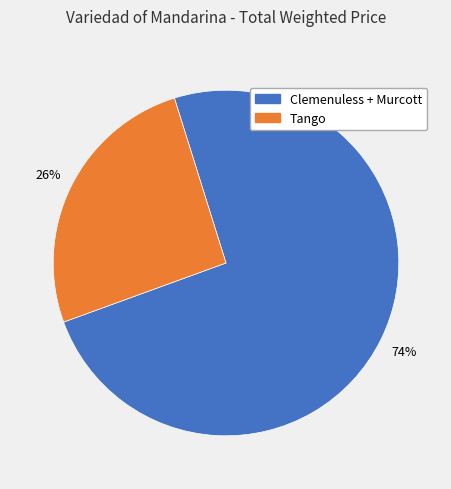

Does any single category account for the majority?

Yes